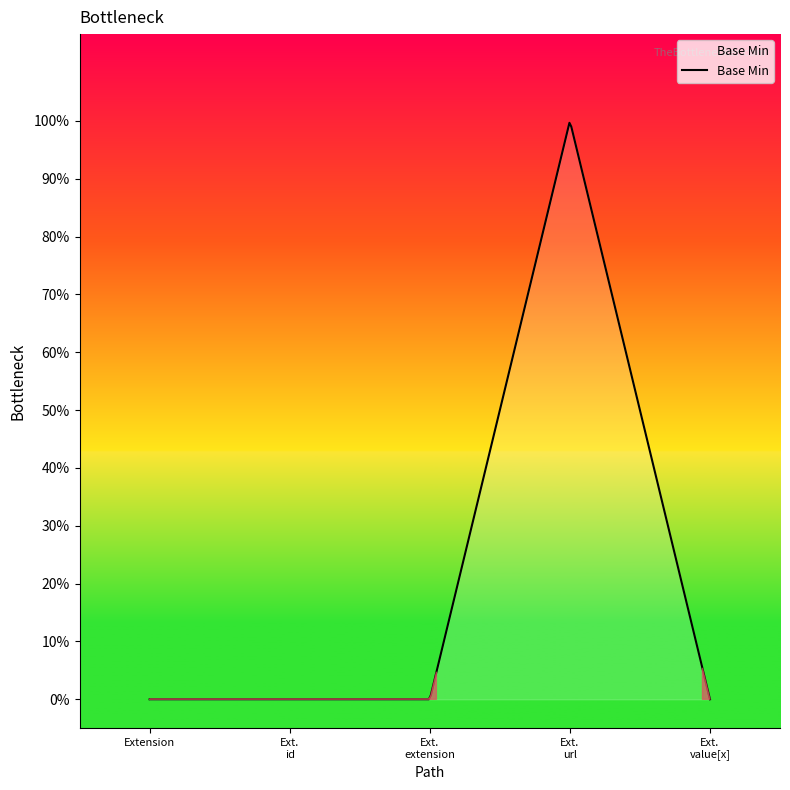

Reading left to right, transcribe all the data shown in this chart.

Extension=0	Extension.id=0	Extension.extension=0	Extension.url=1	Extension.value[x]=0